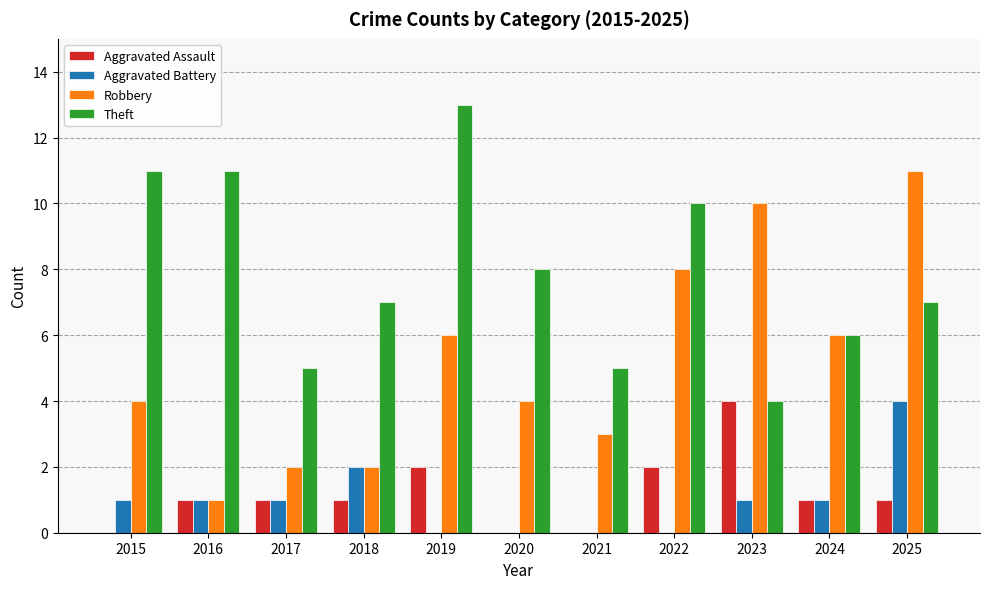

At which label is Aggravated Battery closest to 2?

2018